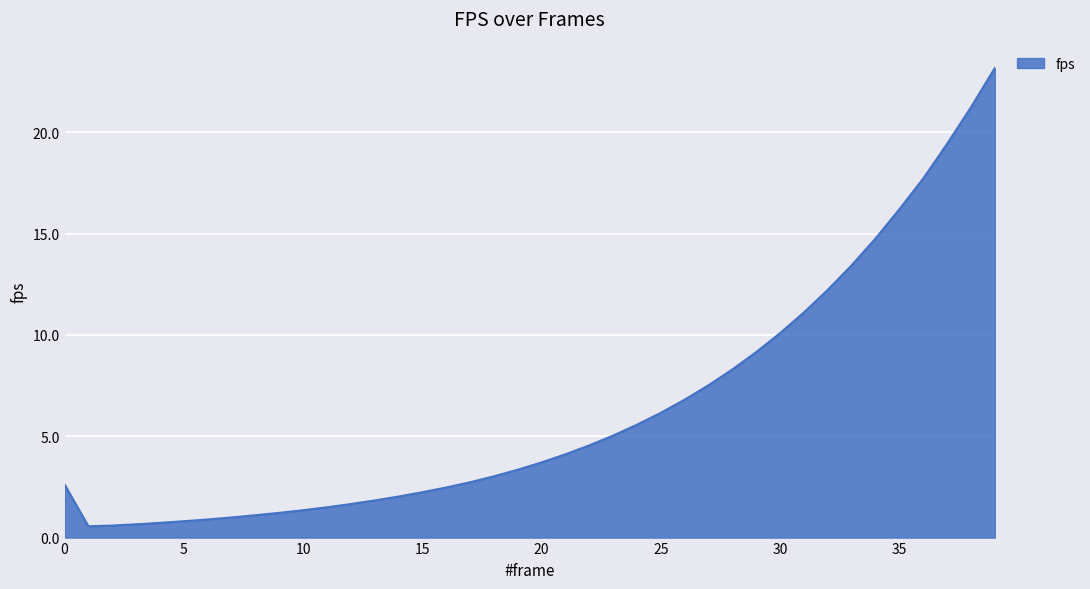

What is the difference between the maximum and minimum values?

22.6